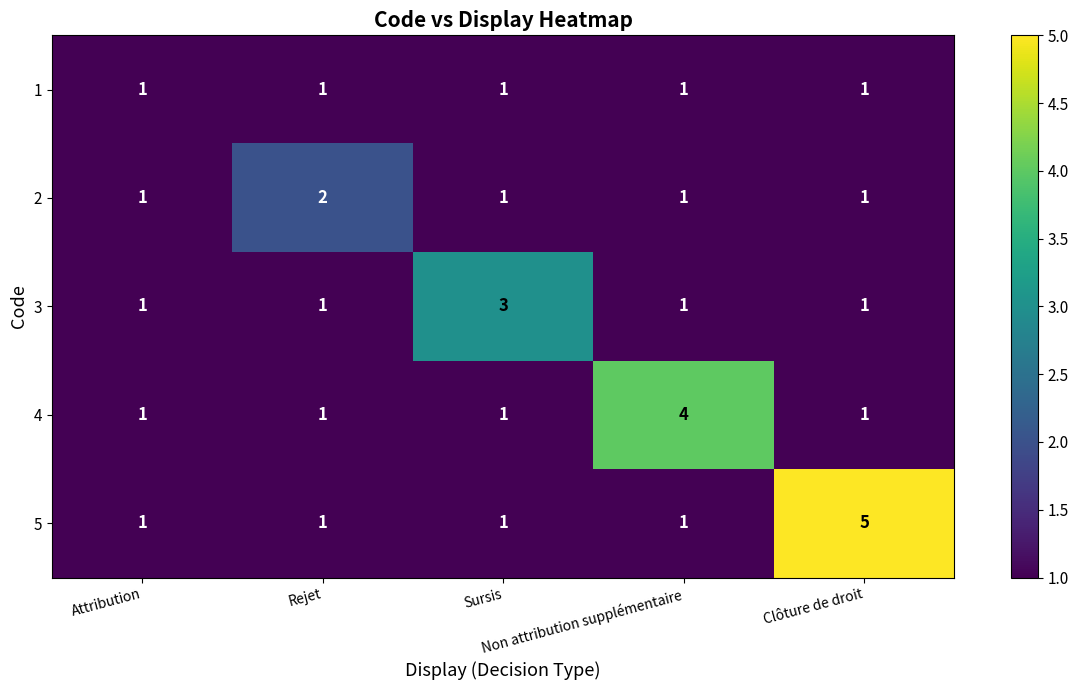

How many series are shown in this chart?

5